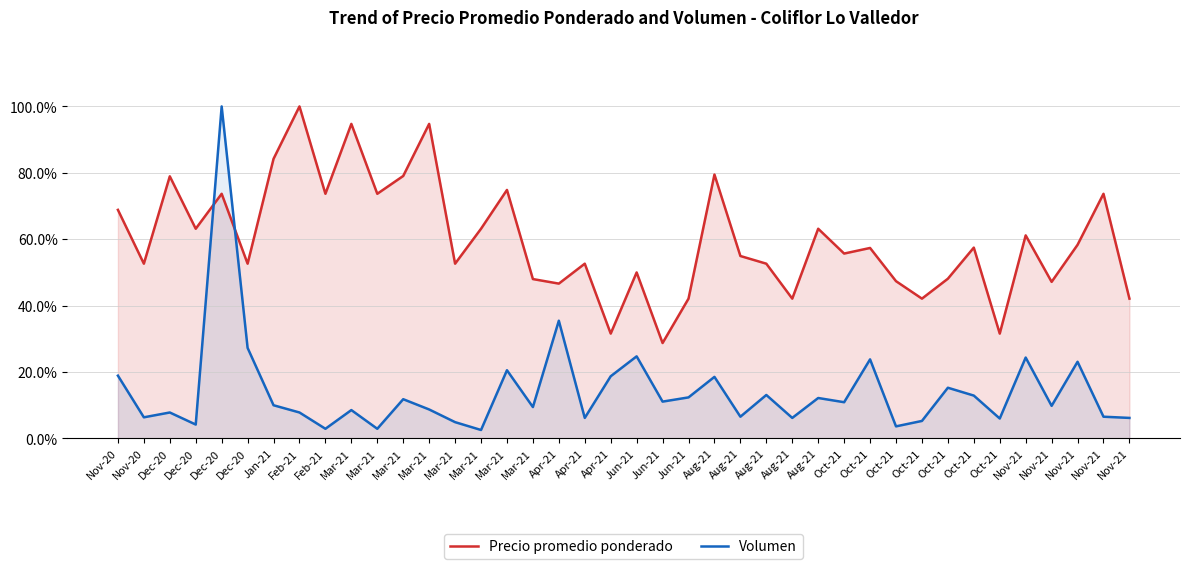

Which series ends up on top after the final intersection of Precio promedio ponderado and Volumen?

Precio promedio ponderado